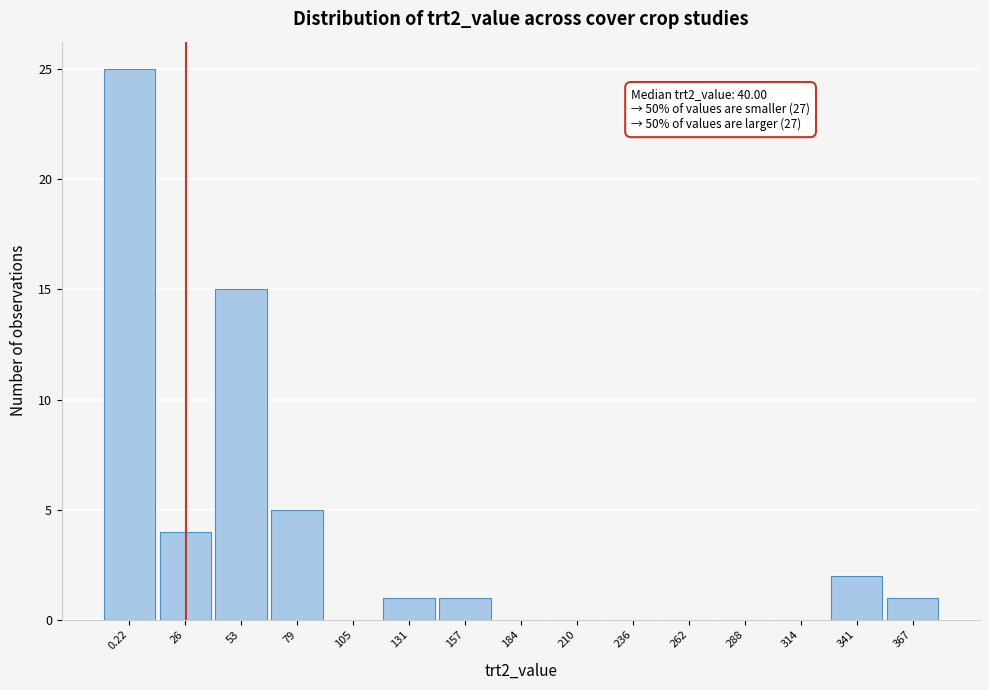

Reading right to left, what are all the values shown in this chart?

367=1	341=2	314=0	288=0	262=0	236=0	210=0	184=0	157=1	131=1	105=0	79=5	53=15	26=4	0.22=25